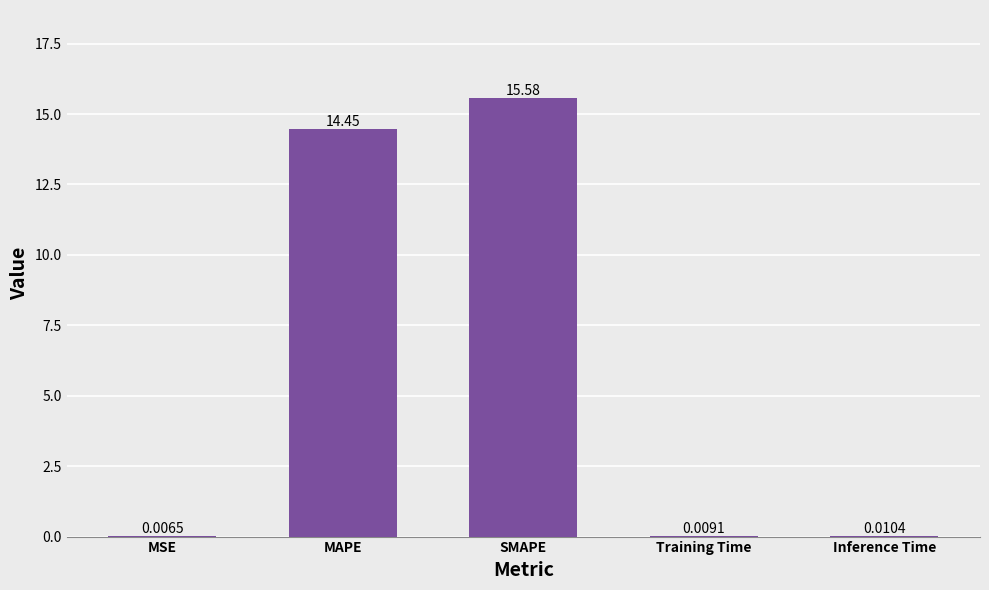

Count the number of categories in the chart.

5